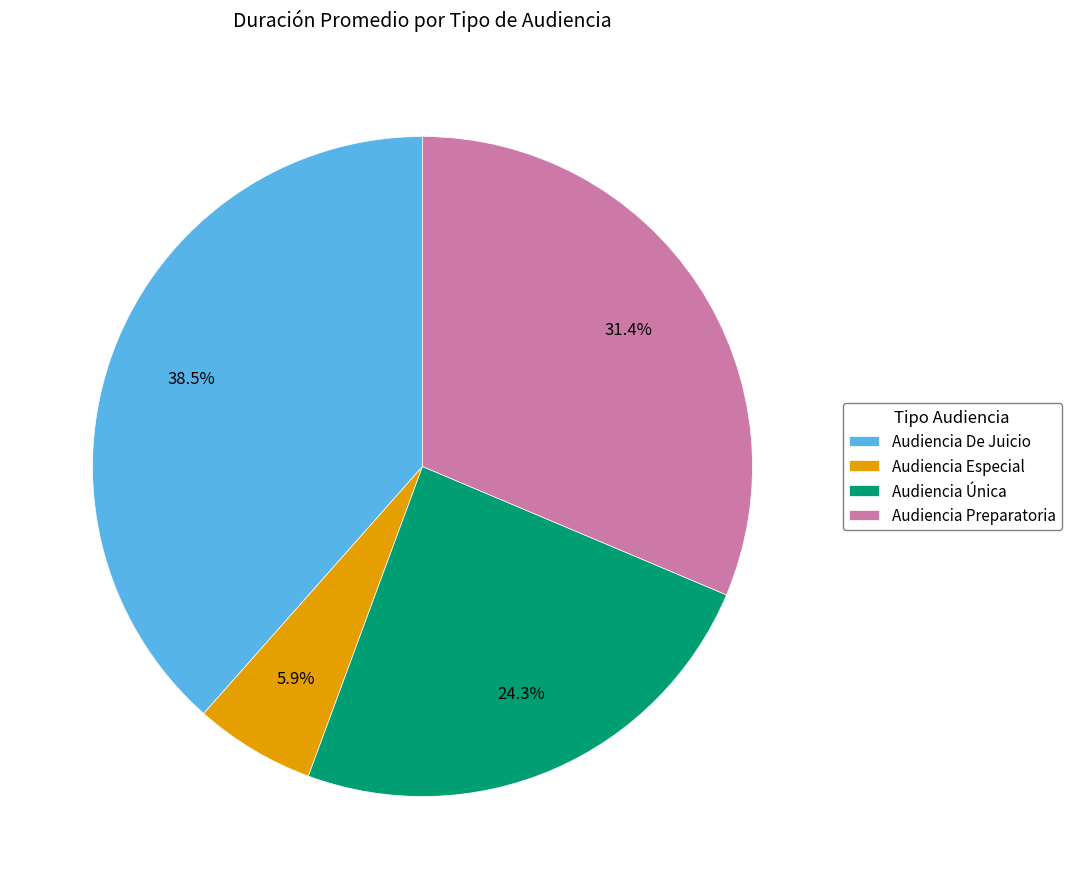

How many slices are in this pie chart?

4